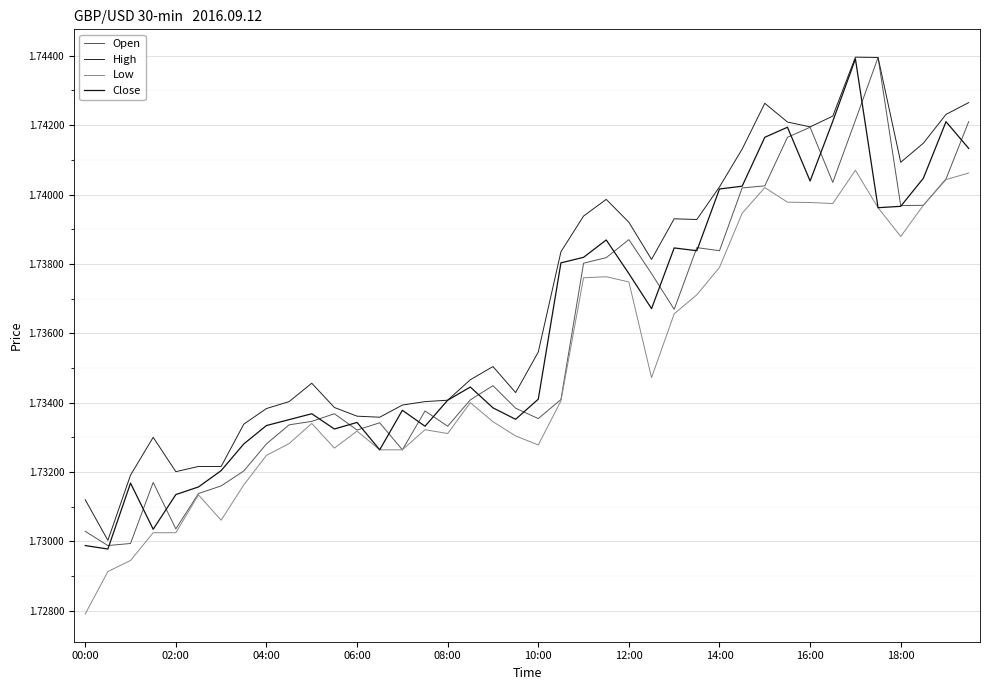

True or false: Close and Low cross at least once.

False